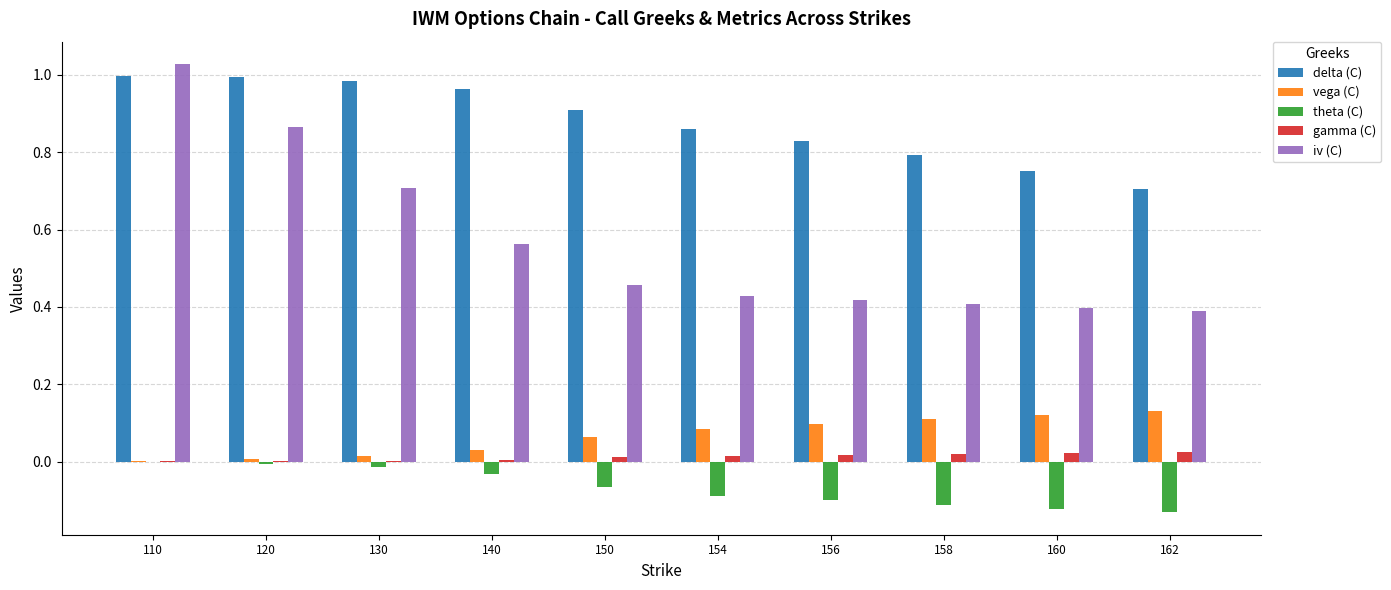

What are all the series names shown in the legend?

delta (C), vega (C), theta (C), gamma (C), iv (C)